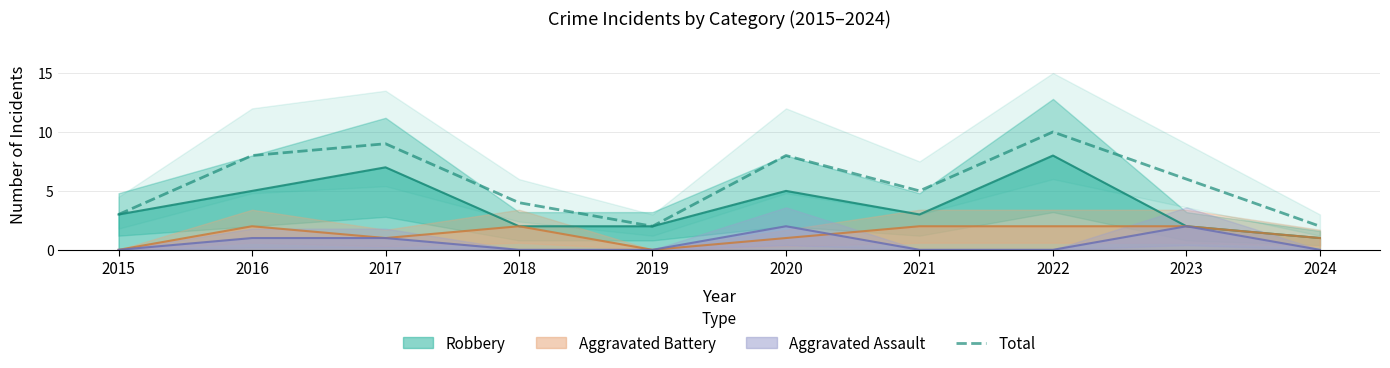

What is the sum of the values at 2018 and 2023?

10